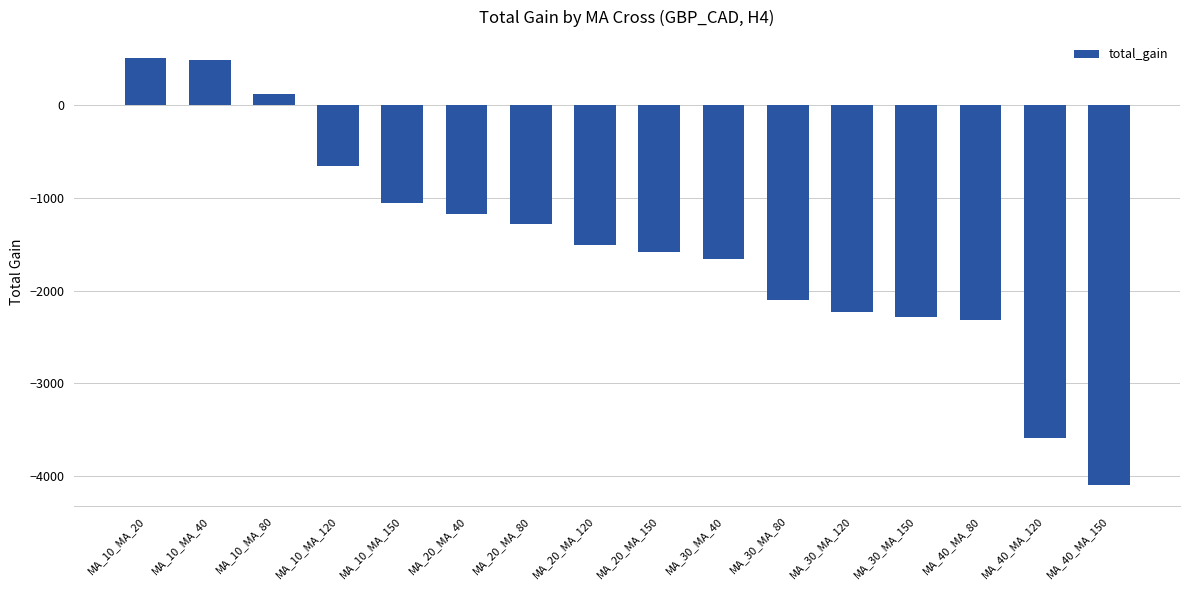

Is it true that the value at MA_30_MA_120 is -628?

False